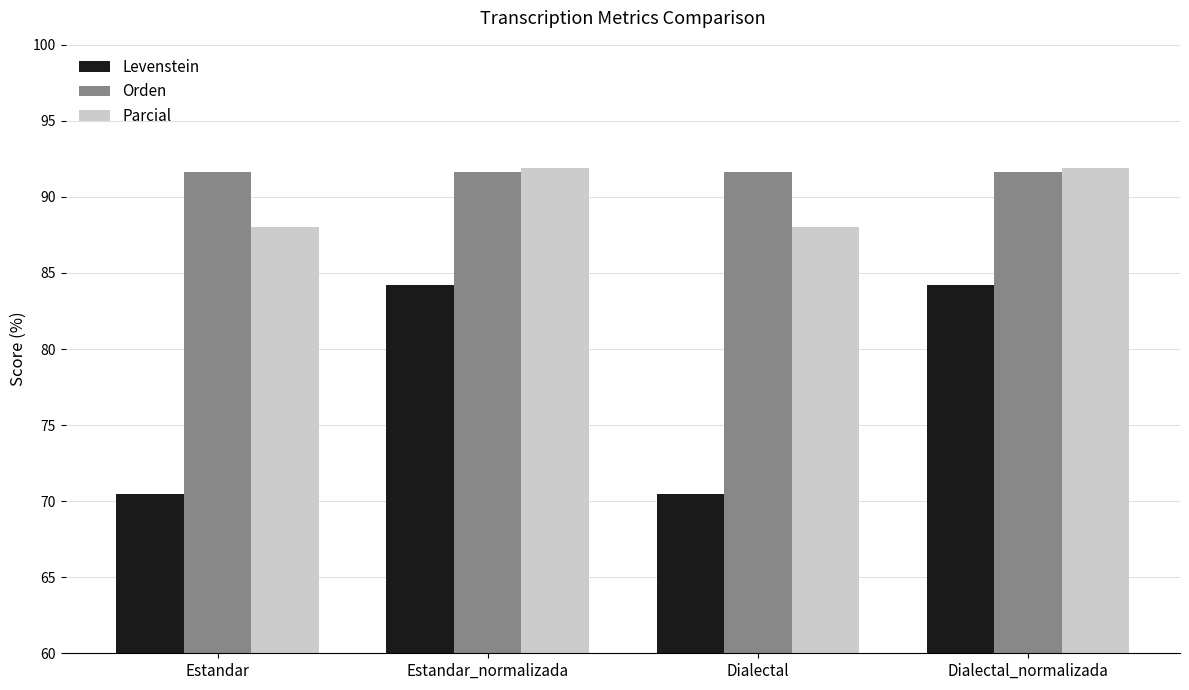

What is the difference between the second highest and second lowest values in the Parcial series?

3.9